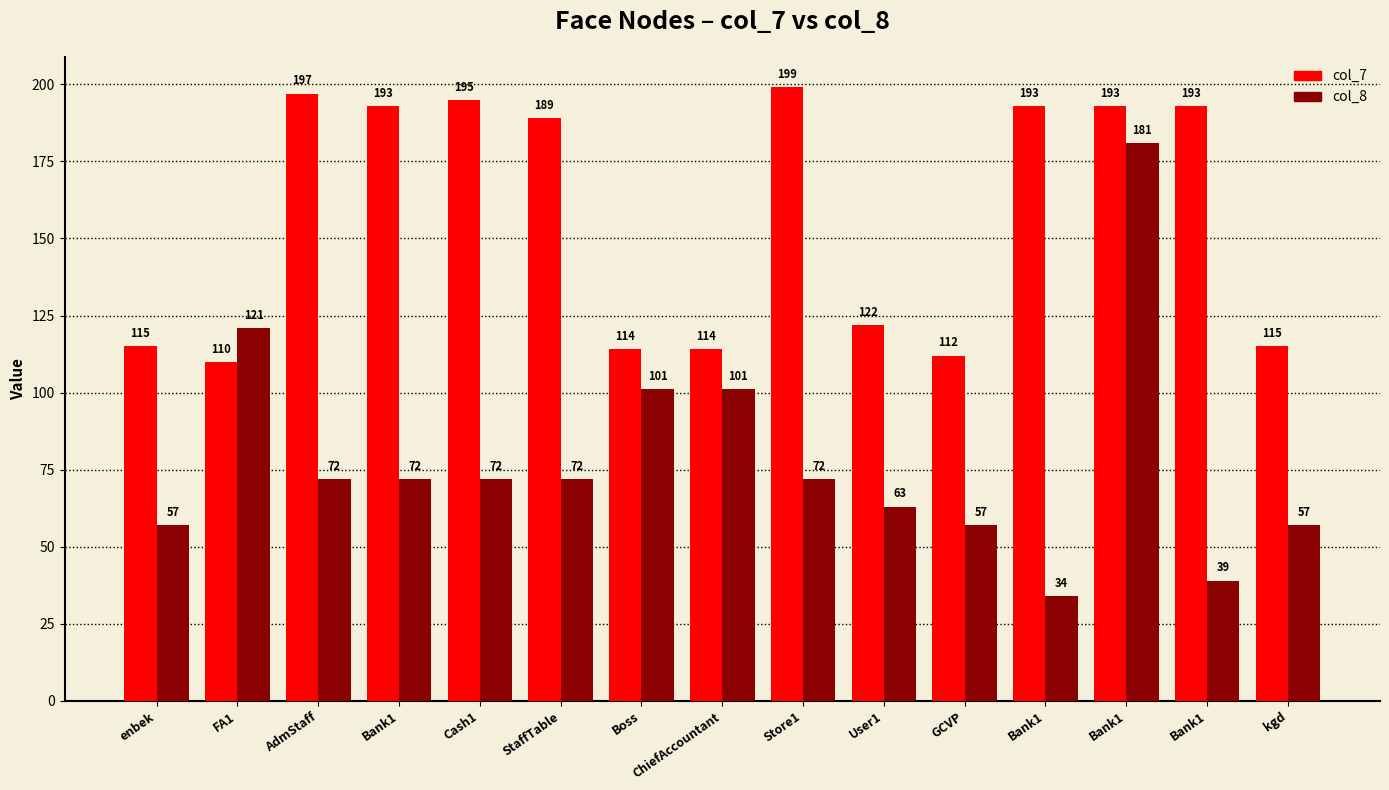

How many categories are shown in the chart?

15